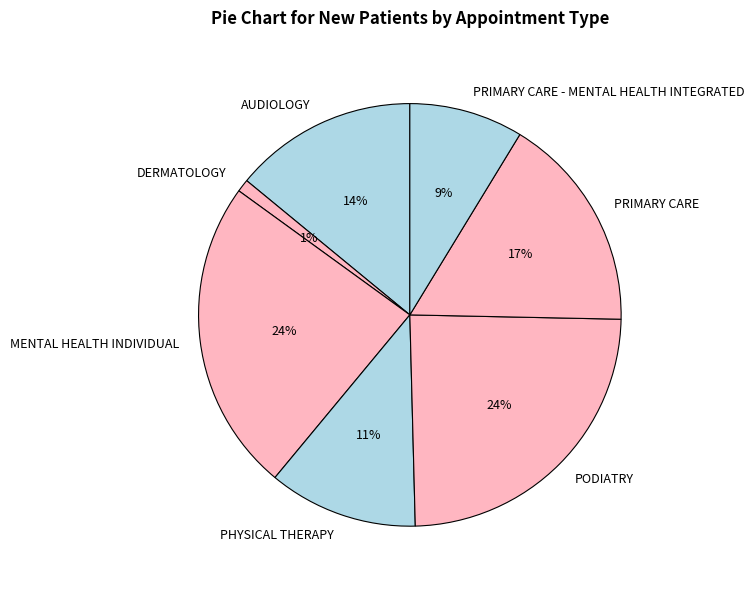

The PRIMARY CARE - MENTAL HEALTH INTEGRATED slice represents 9% of the pie. True or false?

True